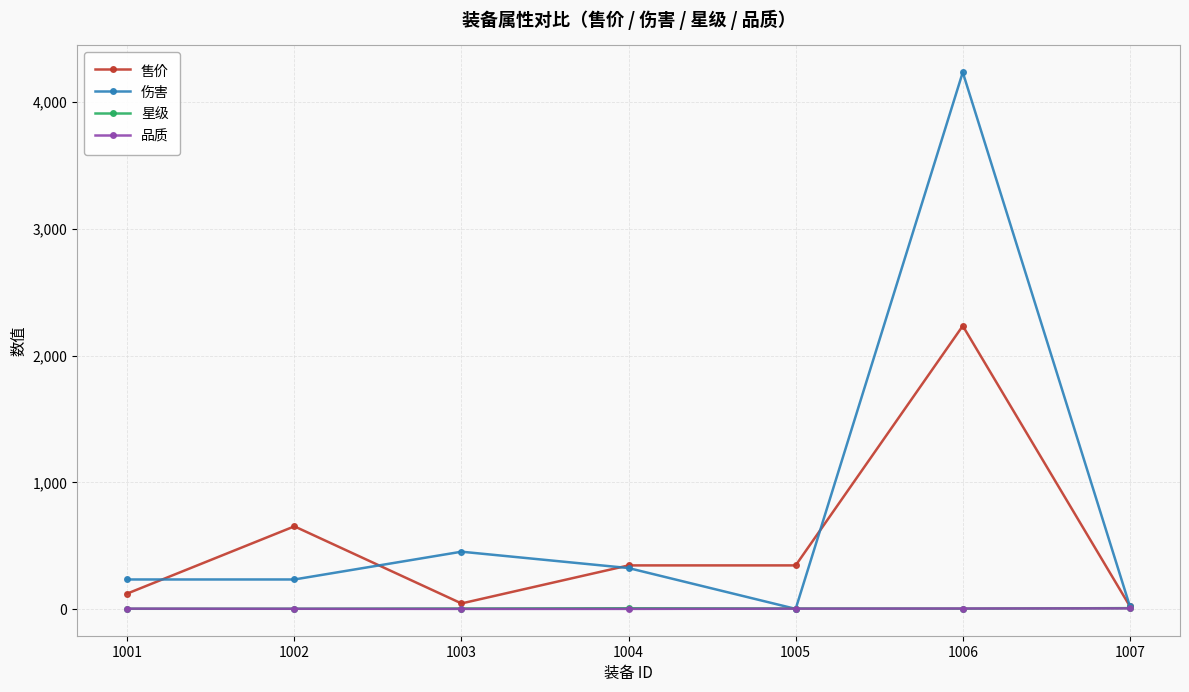

Which label corresponds to the largest value in the chart?

1006